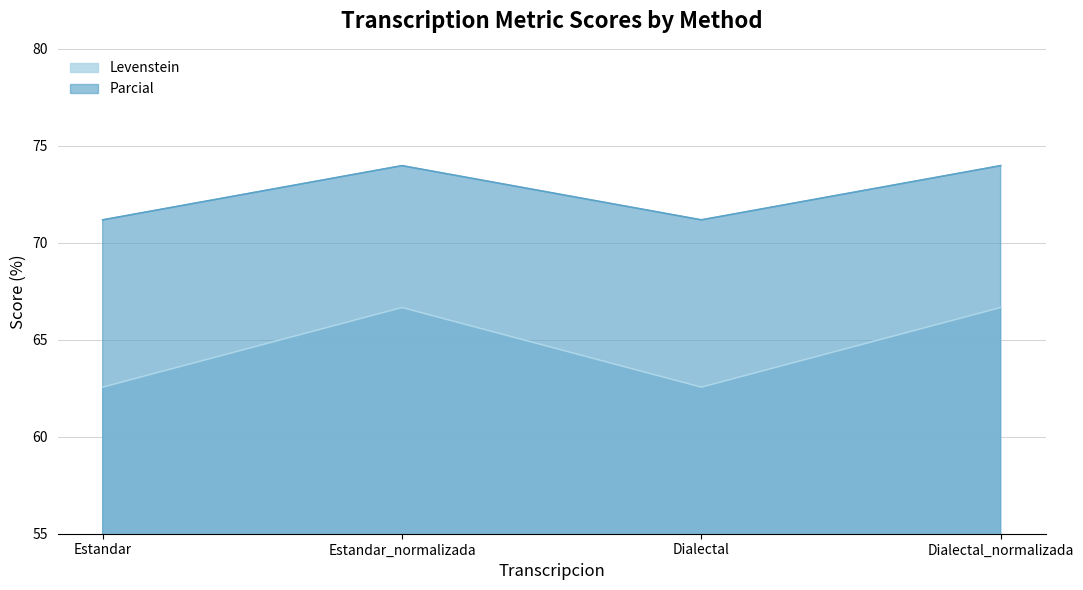

At which category does Levenstein reach its first local peak?

Estandar_normalizada